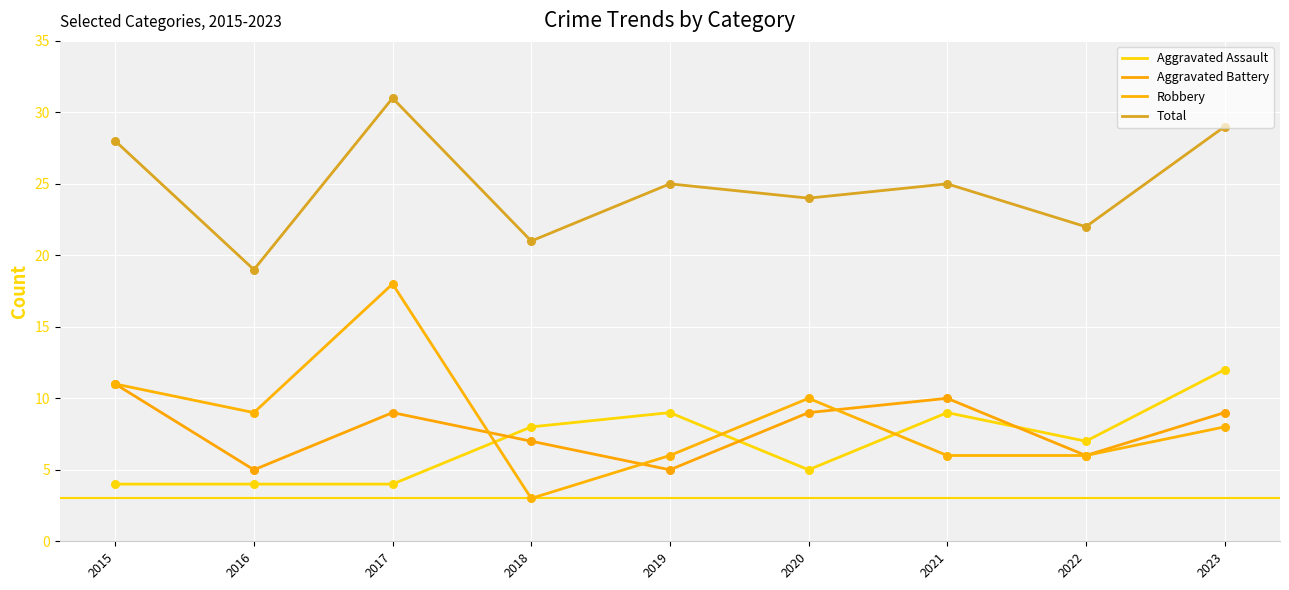

Which series has the largest total across all categories?

Total